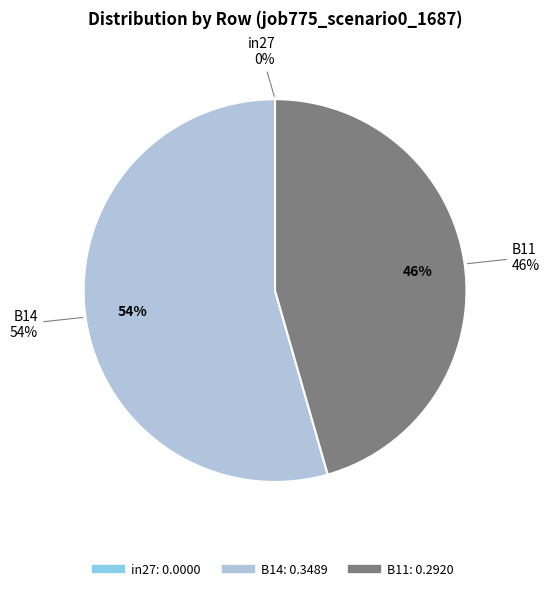

What is the largest slice in the pie chart?

B14